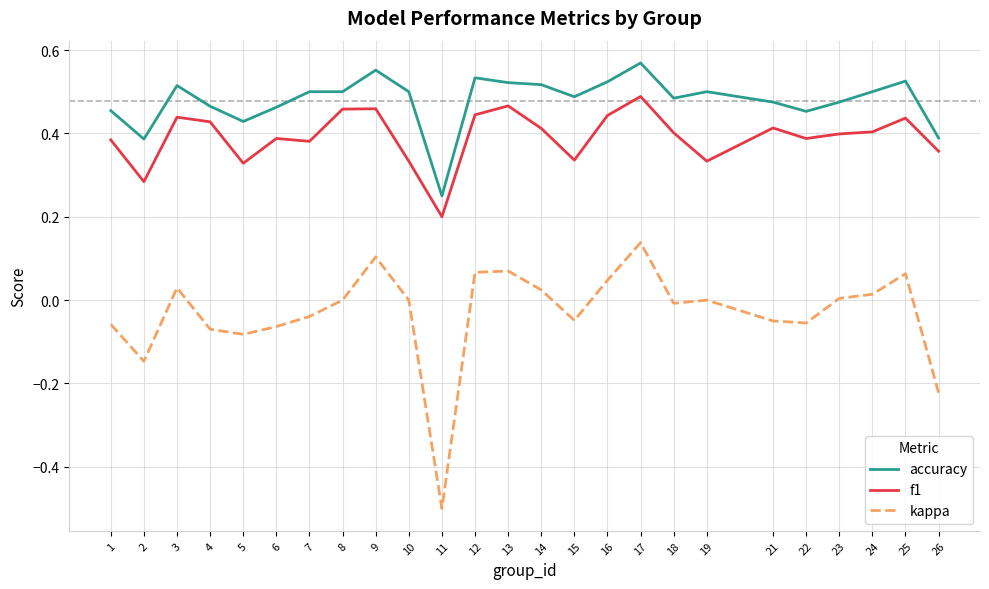

Which series has the largest total across all categories?

accuracy